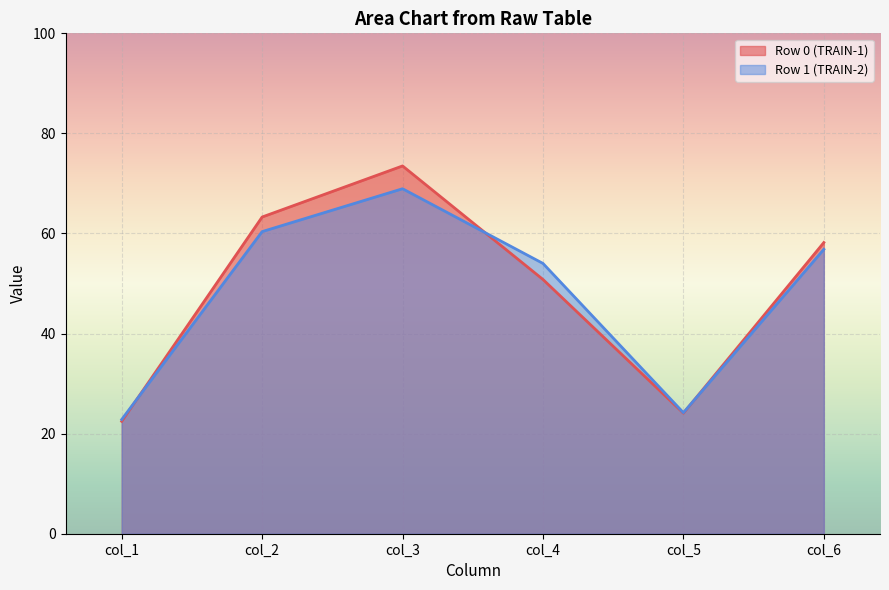

Which series has the widest spread of values?

Row 0 (TRAIN-1)